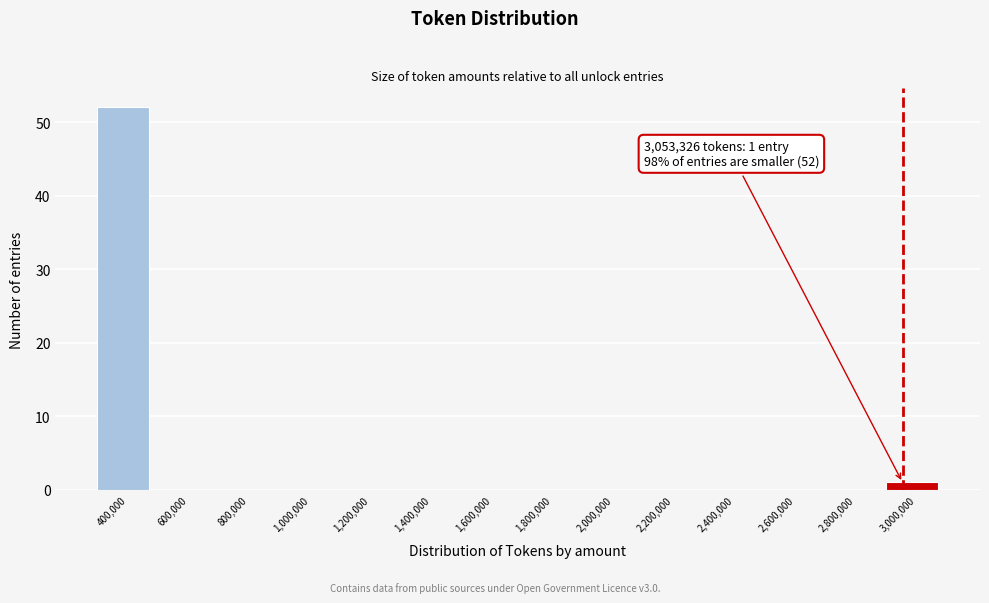

Reading left to right, extract all data points from this chart.

400,000=52	600,000=0	800,000=0	1,000,000=0	1,200,000=0	1,400,000=0	1,600,000=0	1,800,000=0	2,000,000=0	2,200,000=0	2,400,000=0	2,600,000=0	2,800,000=0	3,000,000=1